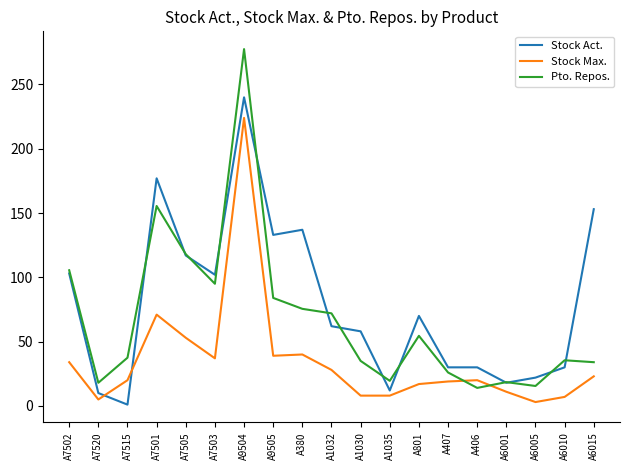

List the series in order of their peak value, lowest first.

Stock Max., Stock Act., Pto. Repos.